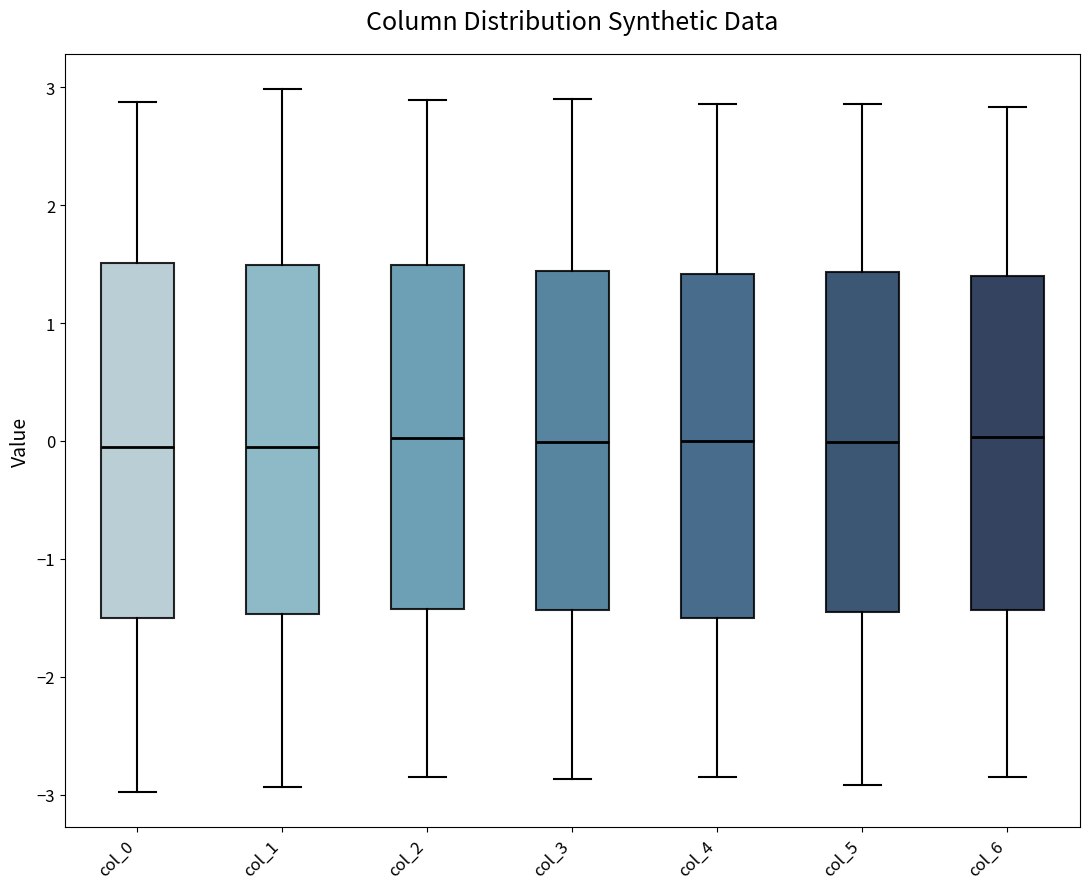

Where does the upper whisker of the box for col_6 end on the y-axis? The values are not printed on the chart, so give them approximately, as read against the axis.

2.8